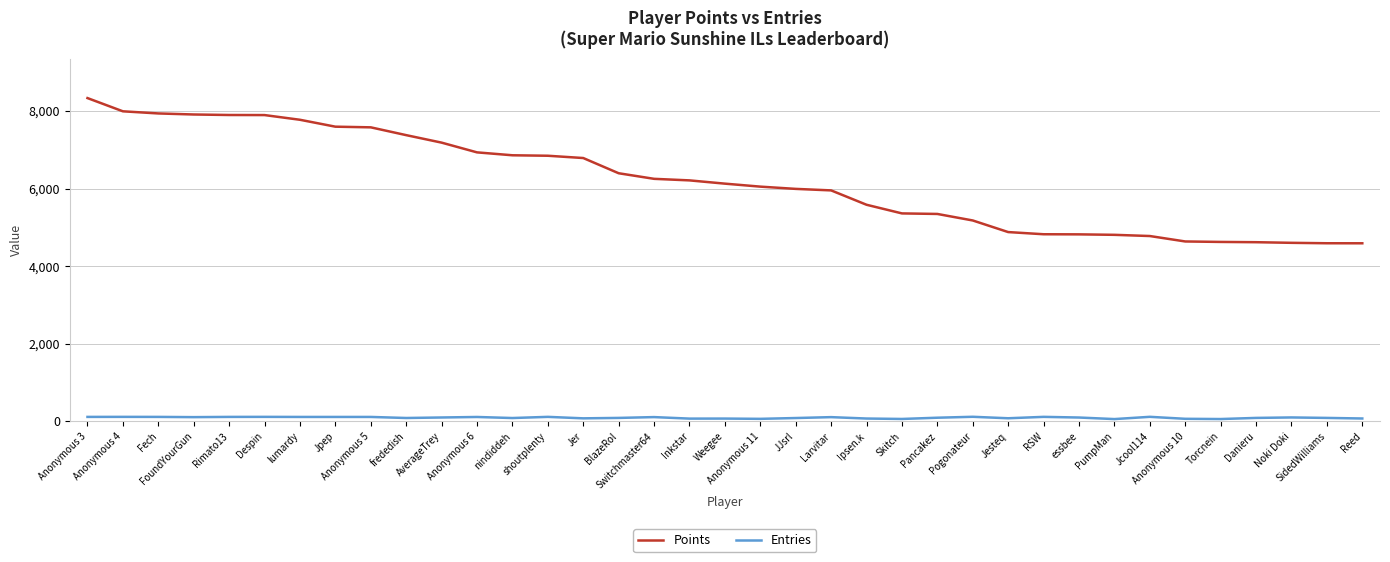

How many lines are shown in the chart?

2